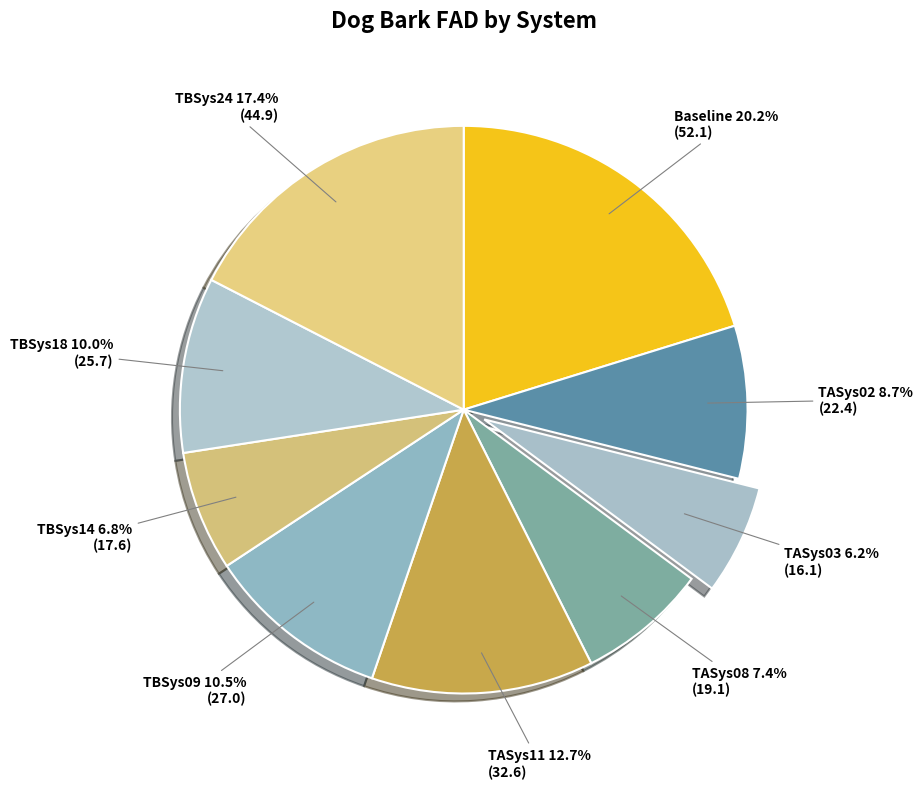

Count the number of slices in the pie.

9